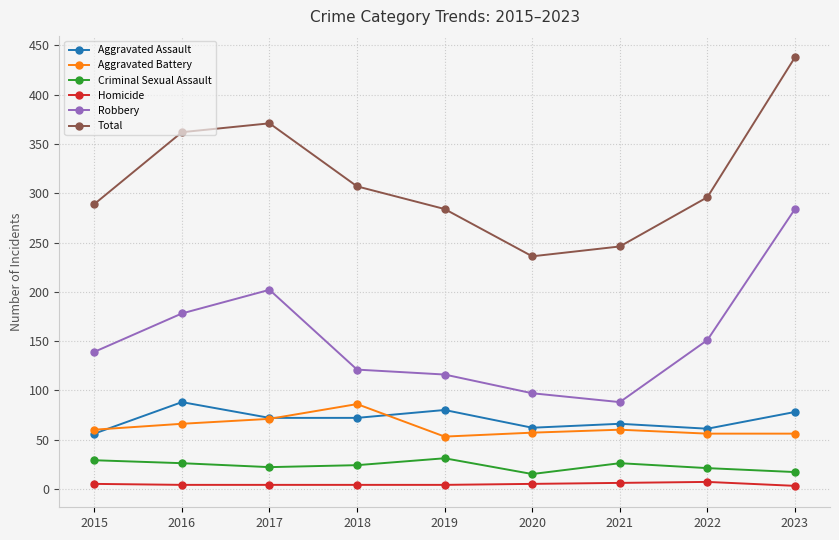

Between 2019 and 2021, which series saw the biggest shift?

Total